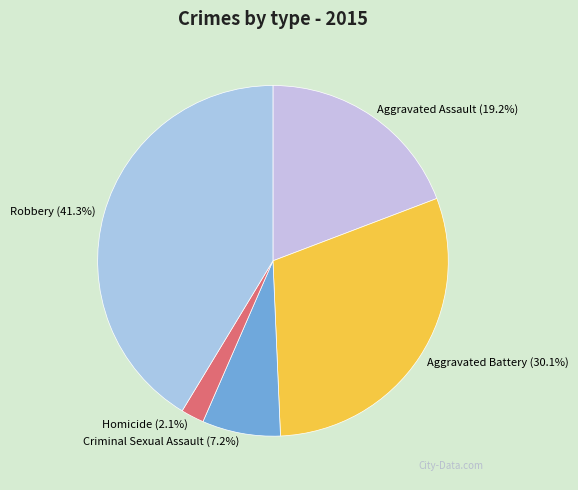

Which category has the smallest portion of the pie?

Homicide